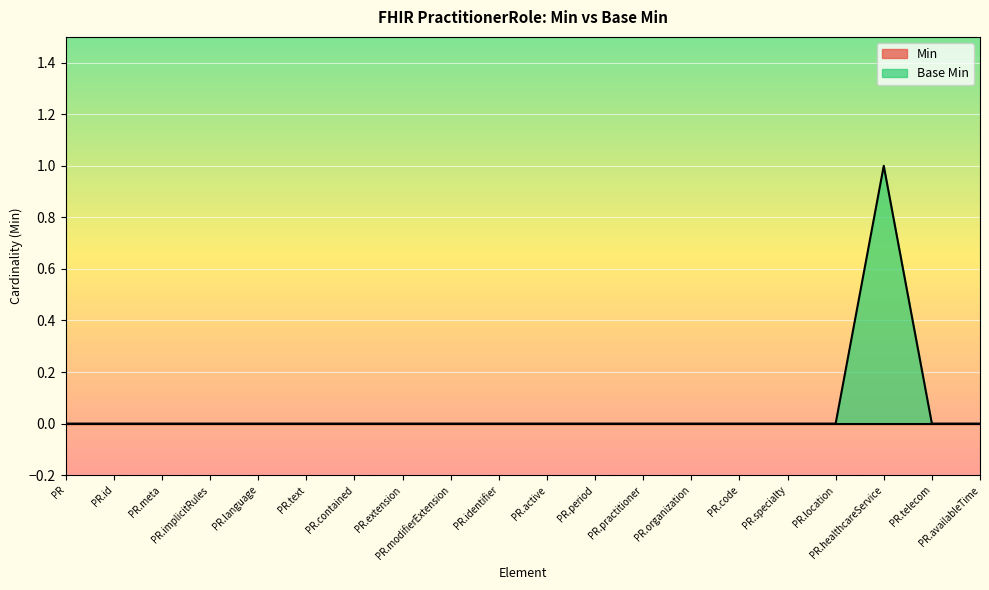

Rank the categories by value from highest to lowest.

PR.healthcareService, PR, PR.id, PR.meta, PR.implicitRules, PR.language, PR.text, PR.contained, PR.extension, PR.modifierExtension, PR.identifier, PR.active, PR.period, PR.practitioner, PR.organization, PR.code, PR.specialty, PR.location, PR.telecom, PR.availableTime